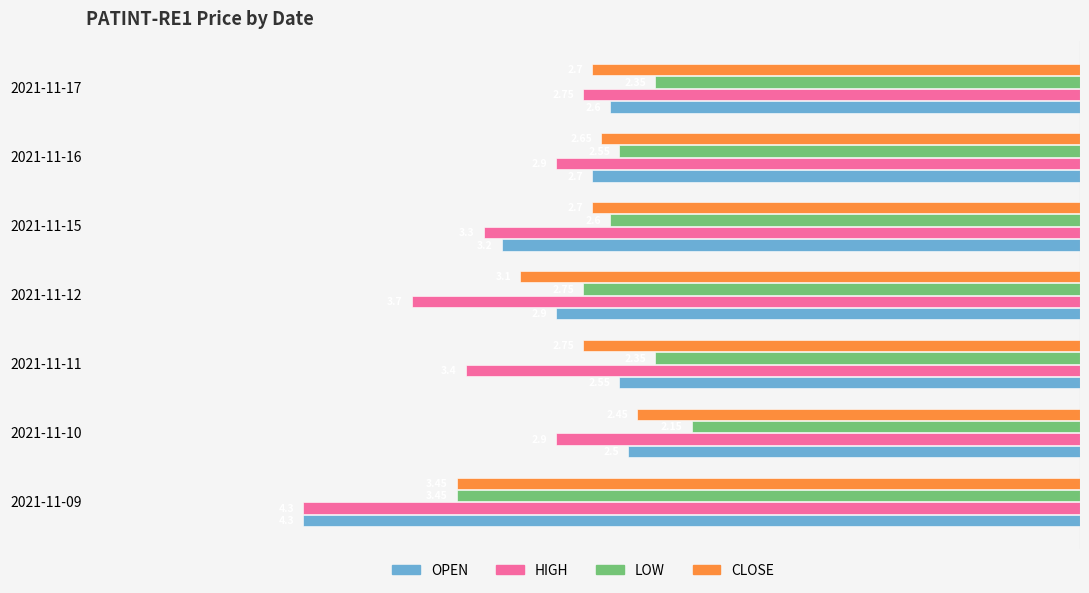

Which series has the largest range (max minus min)?

OPEN